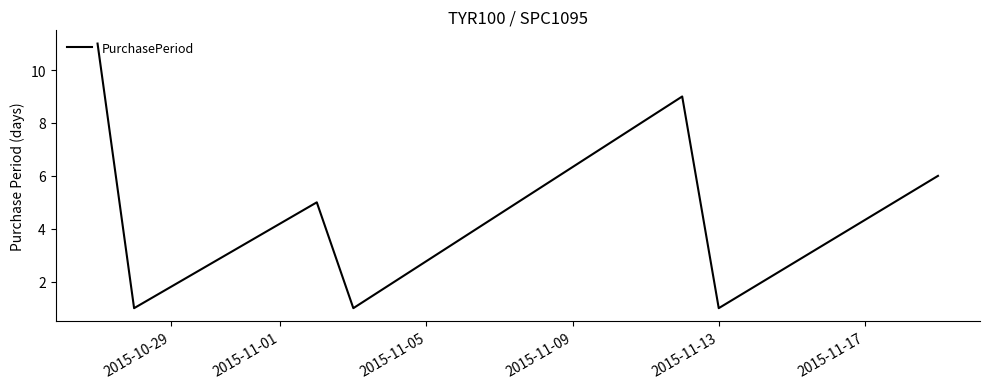

What is the minimum value shown in the chart?

1